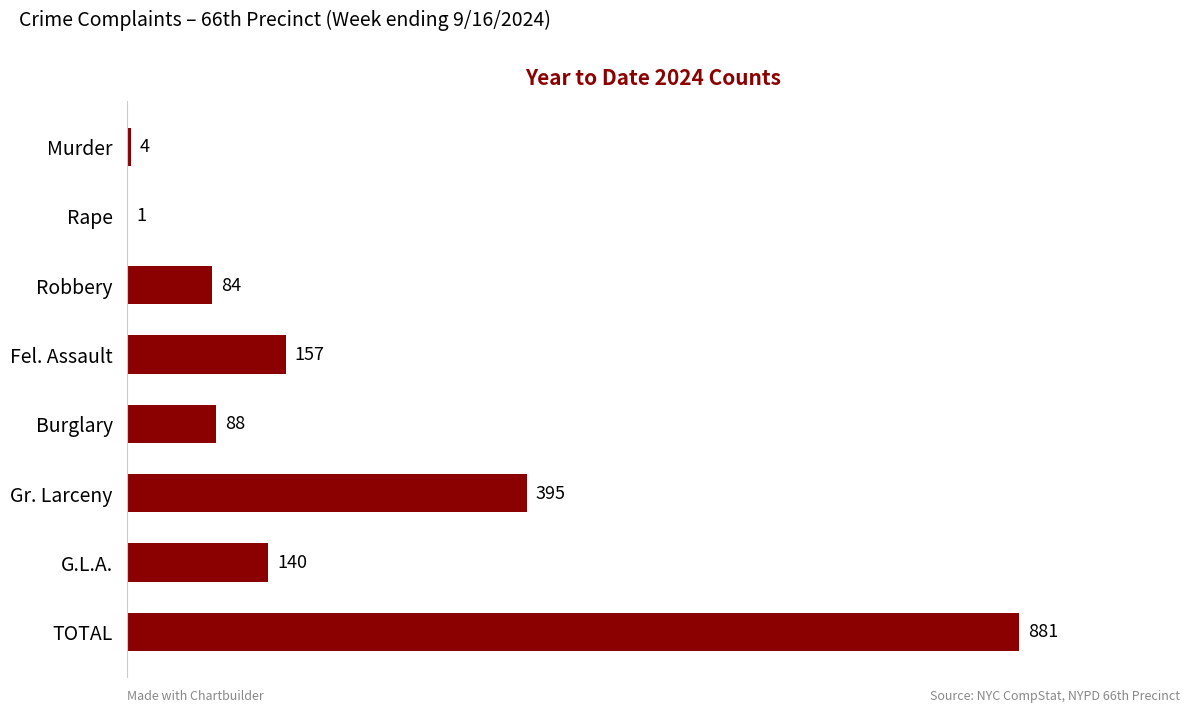

What is the approximate value at TOTAL?

881